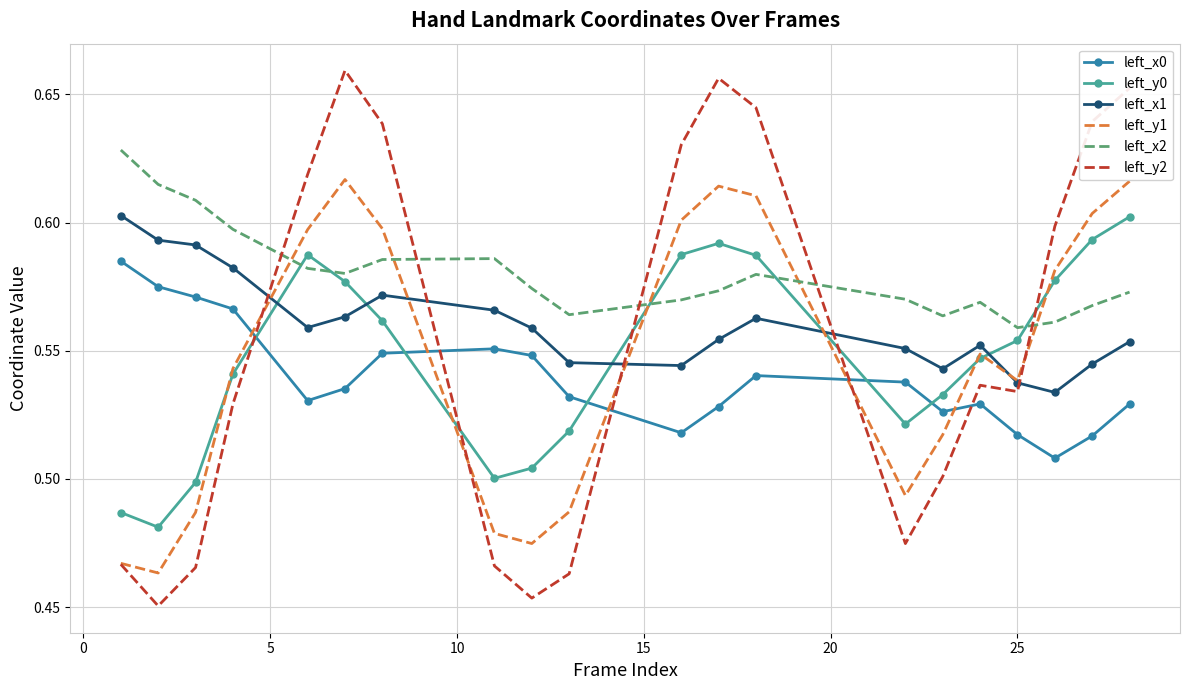

How many left_y1 values are between 0 and 1?

20